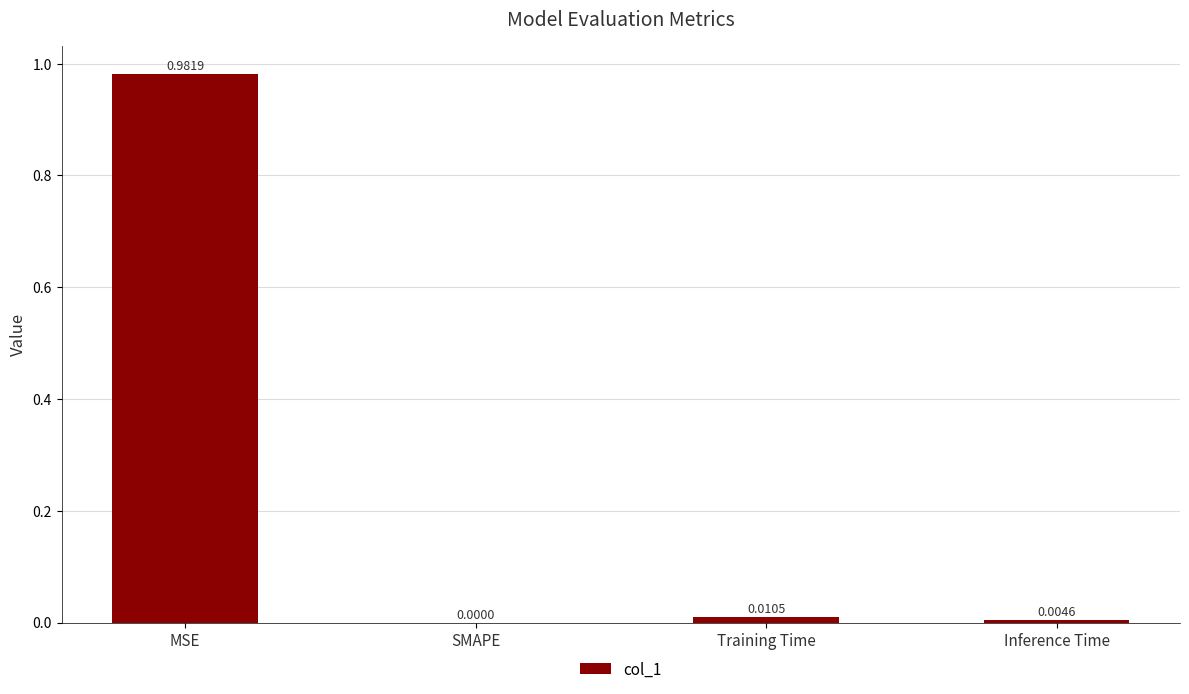

The value at SMAPE is 0.3. True or false?

False